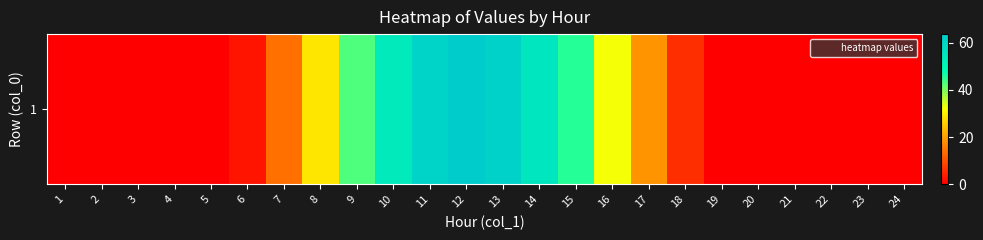

Reading left to right, list all the values displayed in this chart.

0.0	0.0	0.0	0.0	0.0	2.6	14.0	28.6	42.9	54.2	61.4	63.7	61.9	55.4	45.3	32.5	18.4	5.7	0.0	0.0	0.0	0.0	0.0	0.0